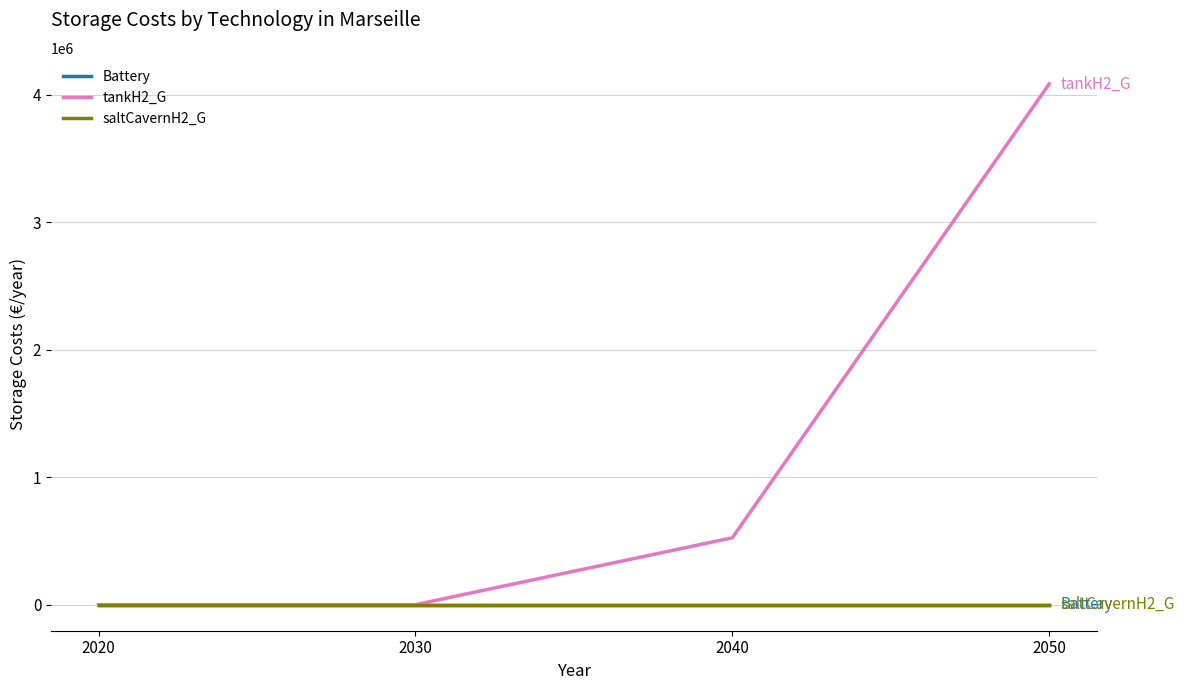

Which category has the lowest value in the tankH2_G series?

2020